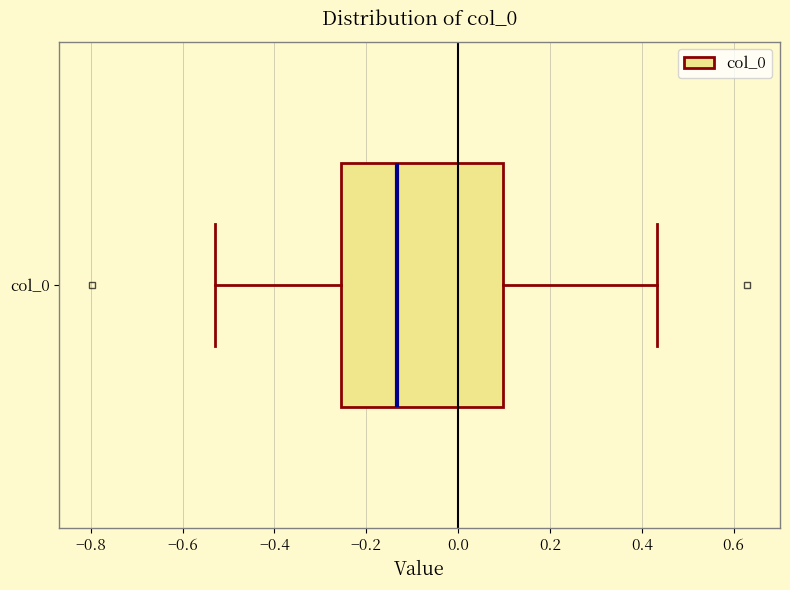

Read this box plot against the x-axis: the position of the median line, the range covered by the box, and the ends of both whiskers. The values are not printed on the chart, so give them approximately, as read against the axis.

median -0.14, box -0.26 to 0.10, whiskers -0.52 to 0.44